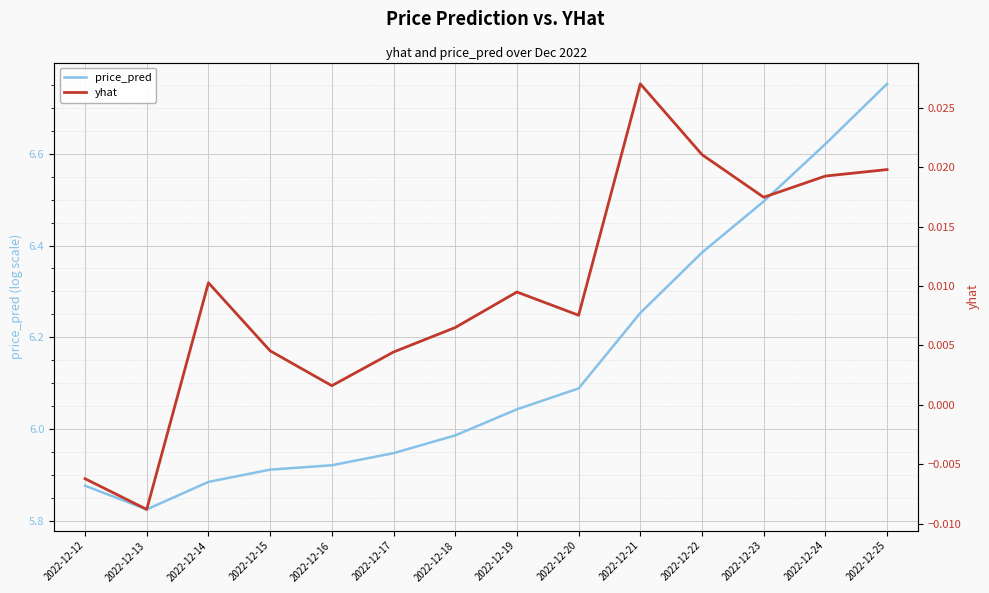

In price_pred, how many points are lower than both neighbors (excluding endpoints)?

1